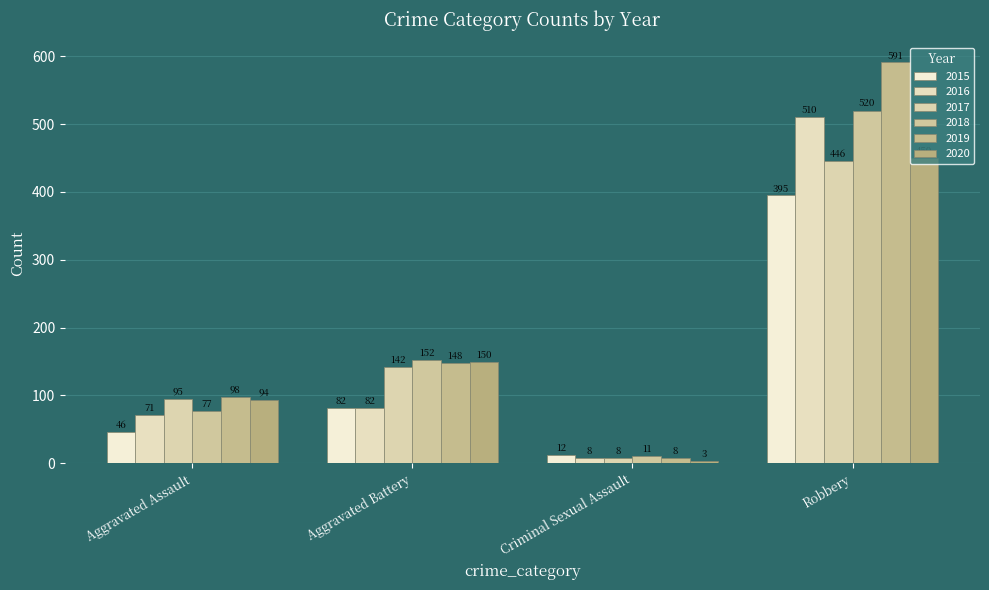

Rank the series by their maximum value, from highest to lowest.

2019, 2018, 2016, 2020, 2017, 2015